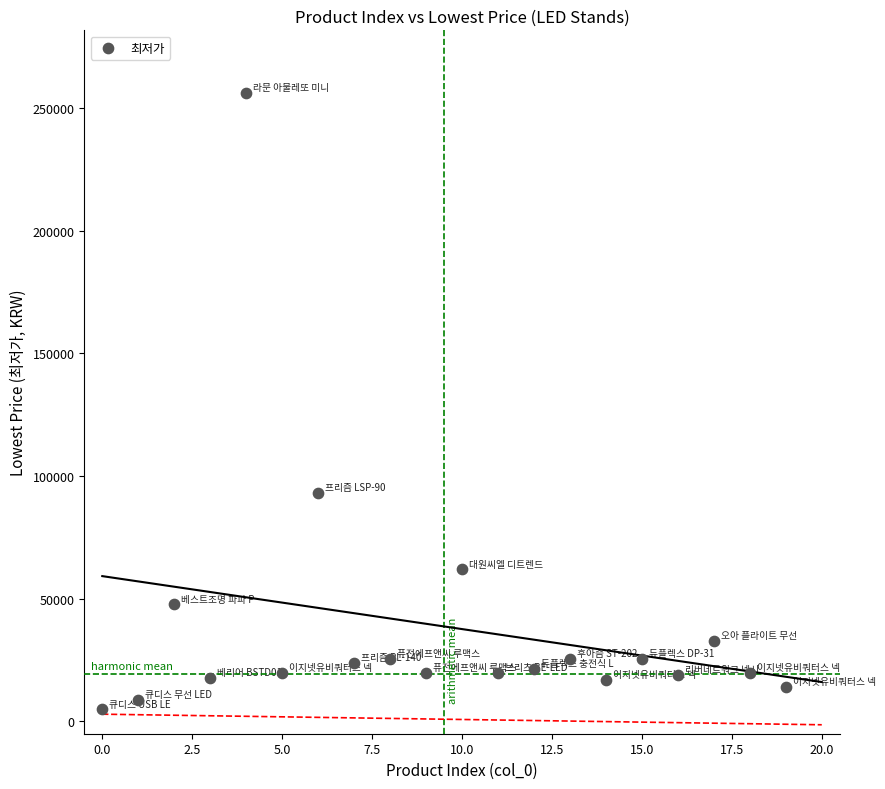

What Y value in the scatter plot is closest to 130450?

93000